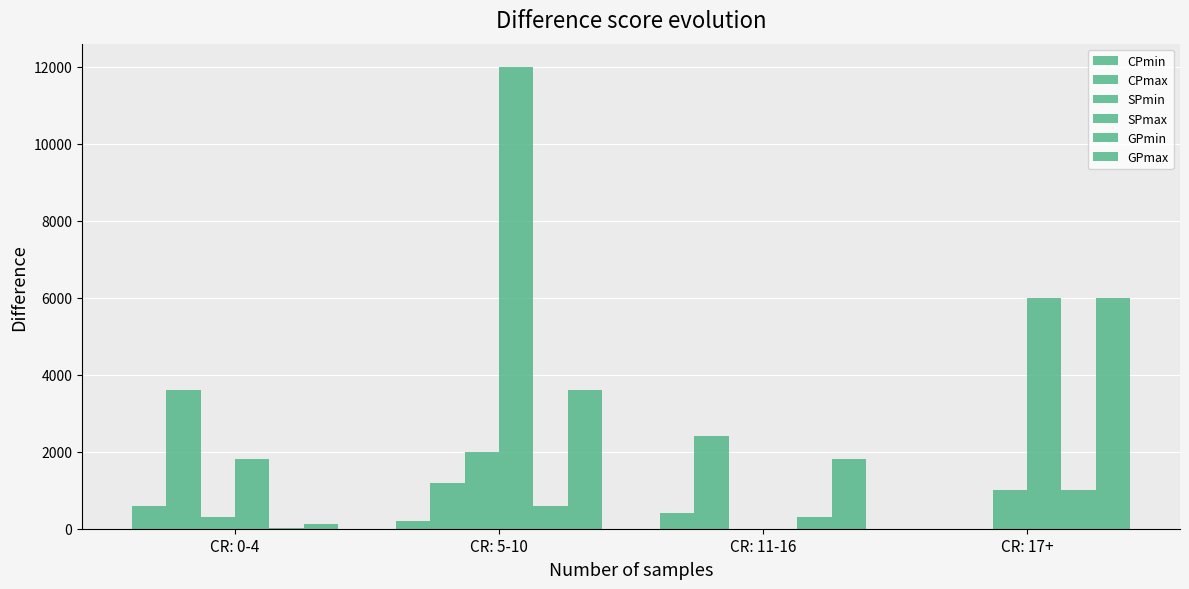

At which category does the chart reach its peak across all series?

CR: 5-10